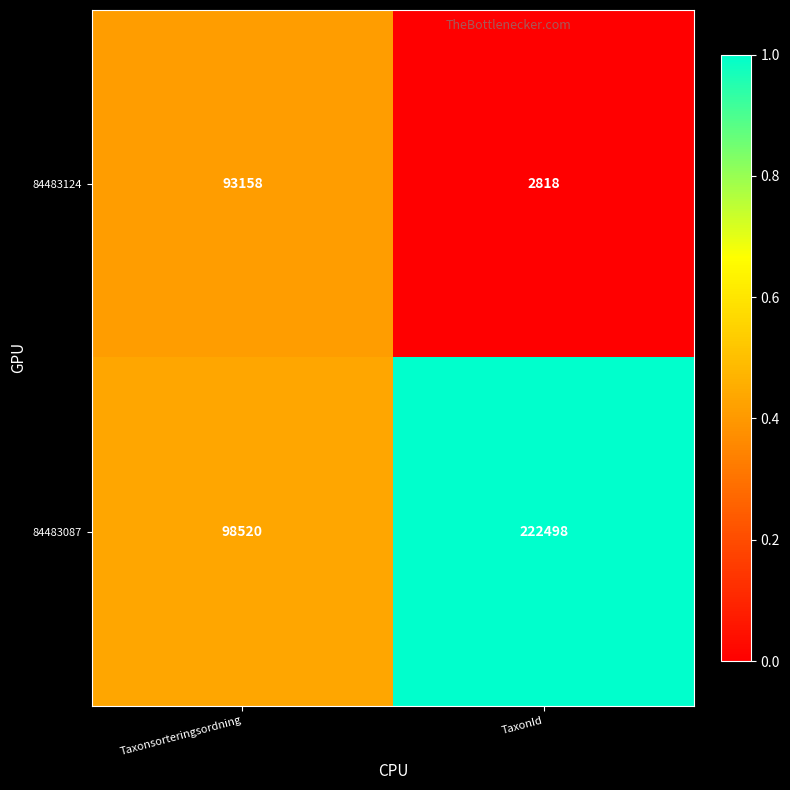

Reading right to left, transcribe all the data shown in this chart.

84483124: 2818	93158
84483087: 222498	98520